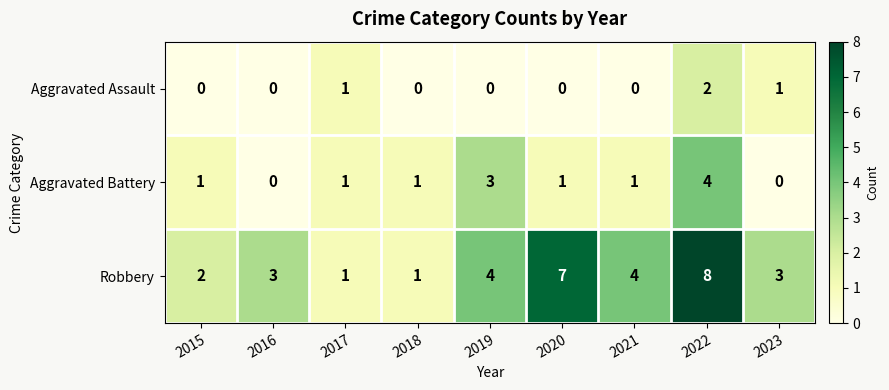

True or false: Aggravated Assault has a value of 0 at 2016.

True